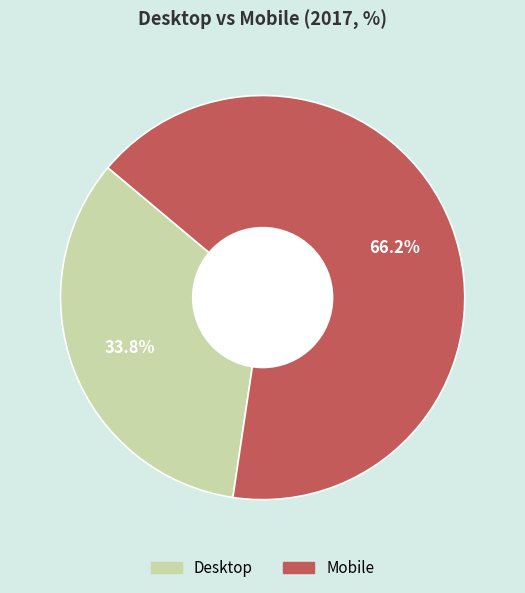

Count the number of slices in the pie.

2